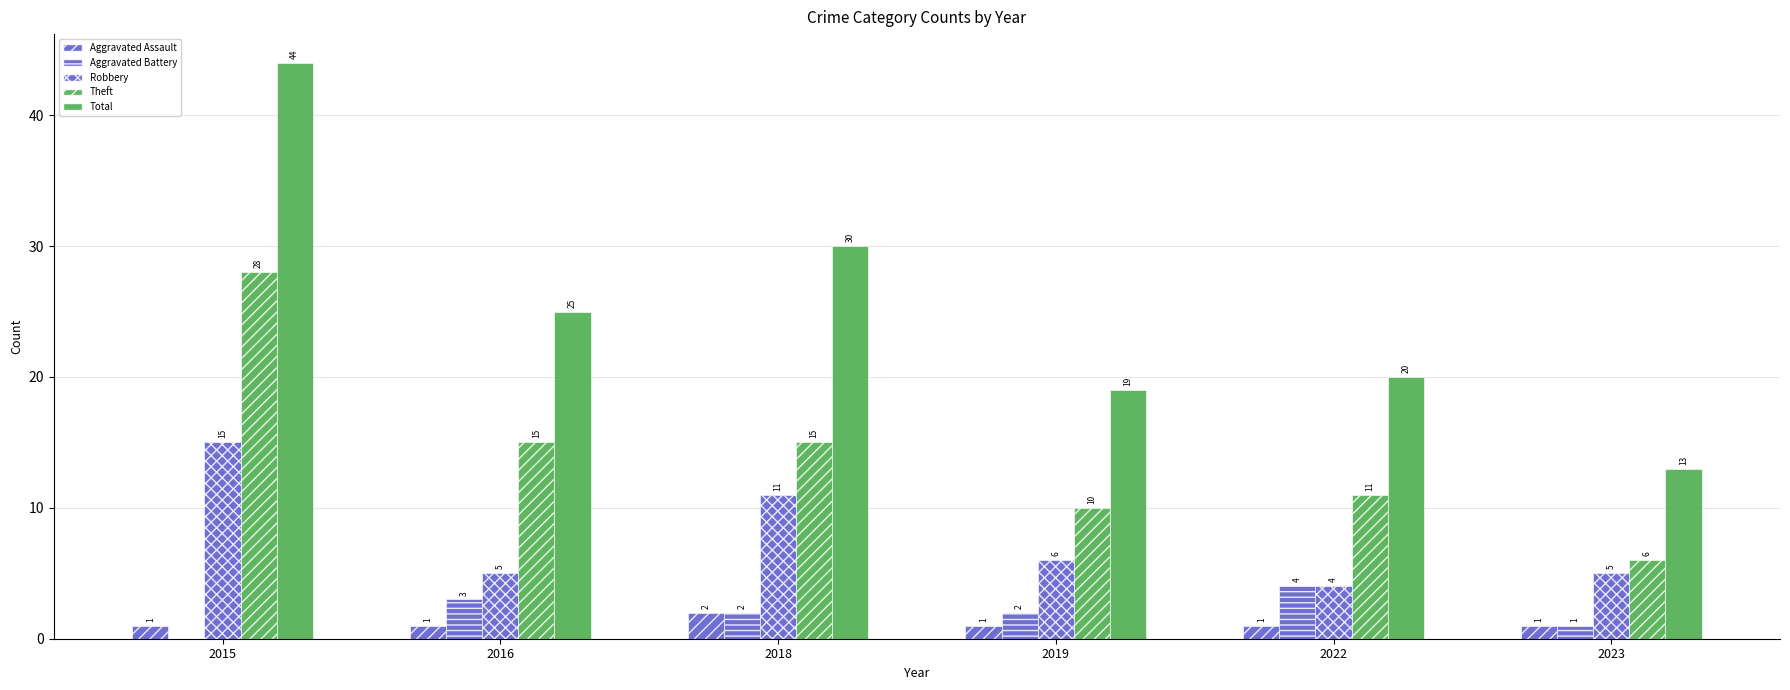

Are the bars grouped side by side (vs. stacked)?

Yes